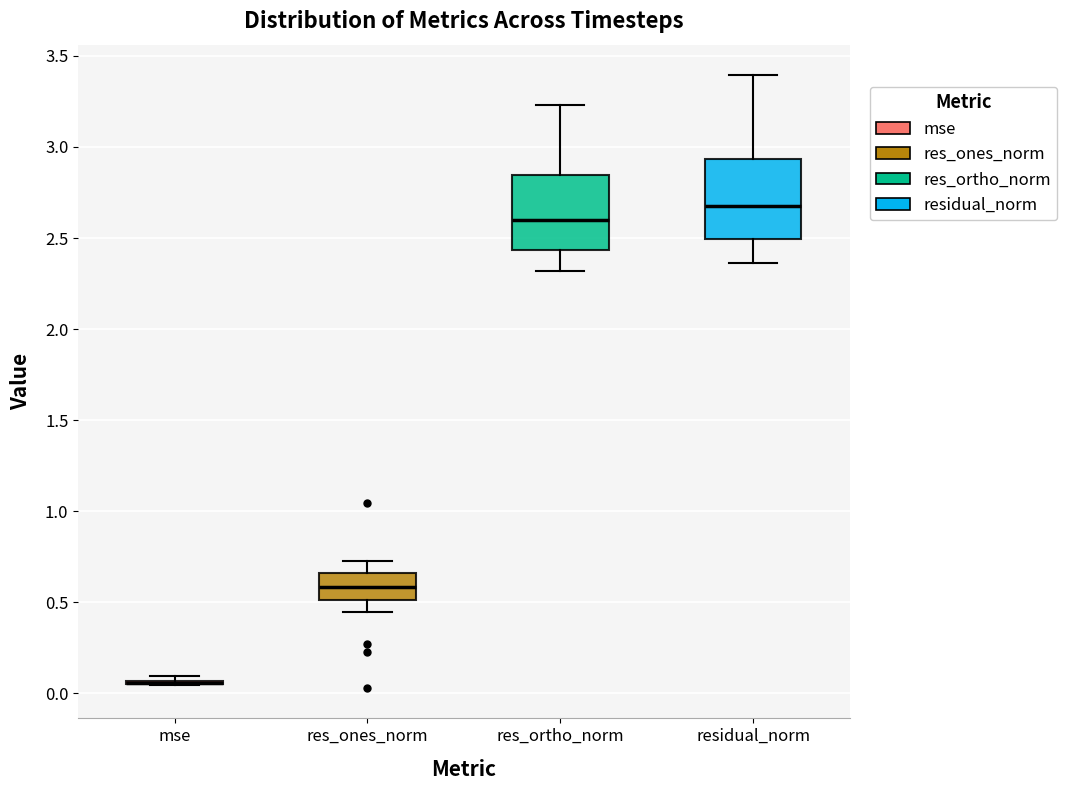

Reading left to right, transcribe this box plot: for each box, give where its median line is, the range the box spans, and where its two whiskers end, as read against the y-axis. The values are not printed on the chart, so give them approximately, as read against the axis.

mse: box collapsed to a line at 0.05, whiskers 0.05 to 0.10
res_ones_norm: median 0.60, box 0.50 to 0.65, whiskers 0.45 to 0.75
res_ortho_norm: median 2.60, box 2.45 to 2.85, whiskers 2.30 to 3.25
residual_norm: median 2.70, box 2.50 to 2.95, whiskers 2.35 to 3.40